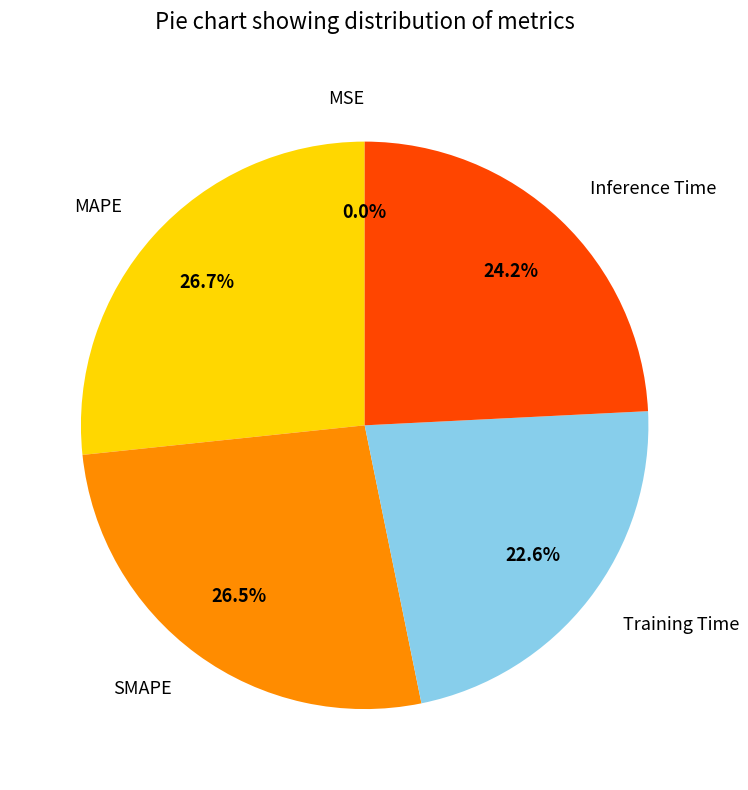

Combined, what portion of the pie is Inference Time and Training Time?

46.8%